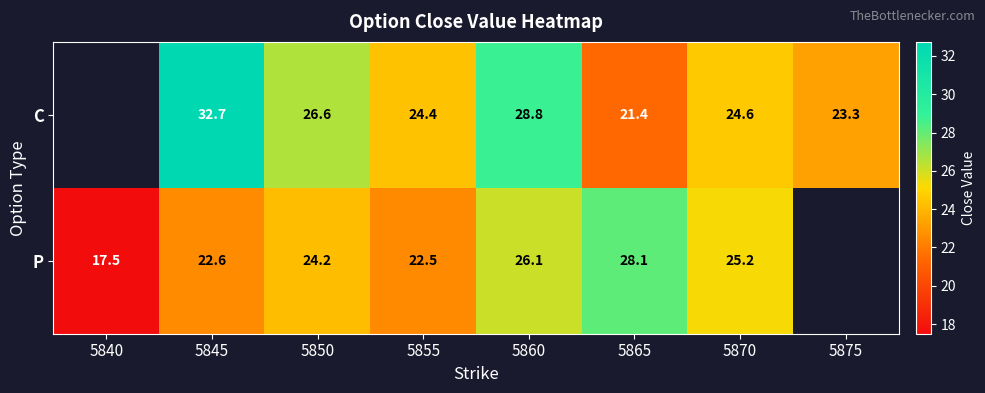

Rank the series at 5855 from highest to lowest value.

C, P